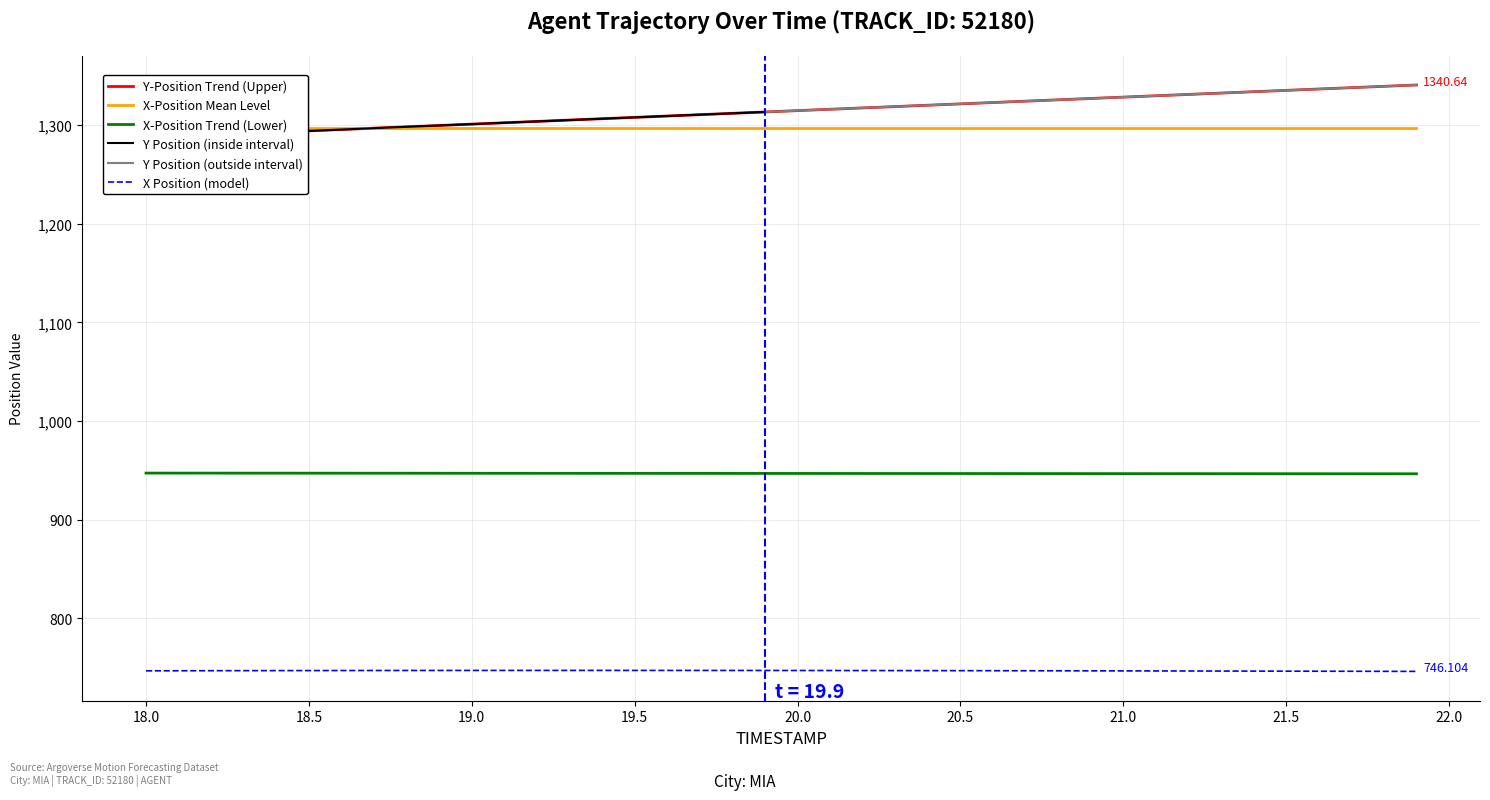

True or false: X Position (model) and X-Position Trend (Lower) intersect in this chart.

False